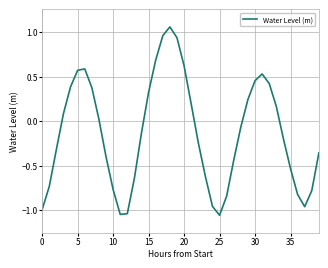

What is the difference between the maximum and minimum values?

2.1